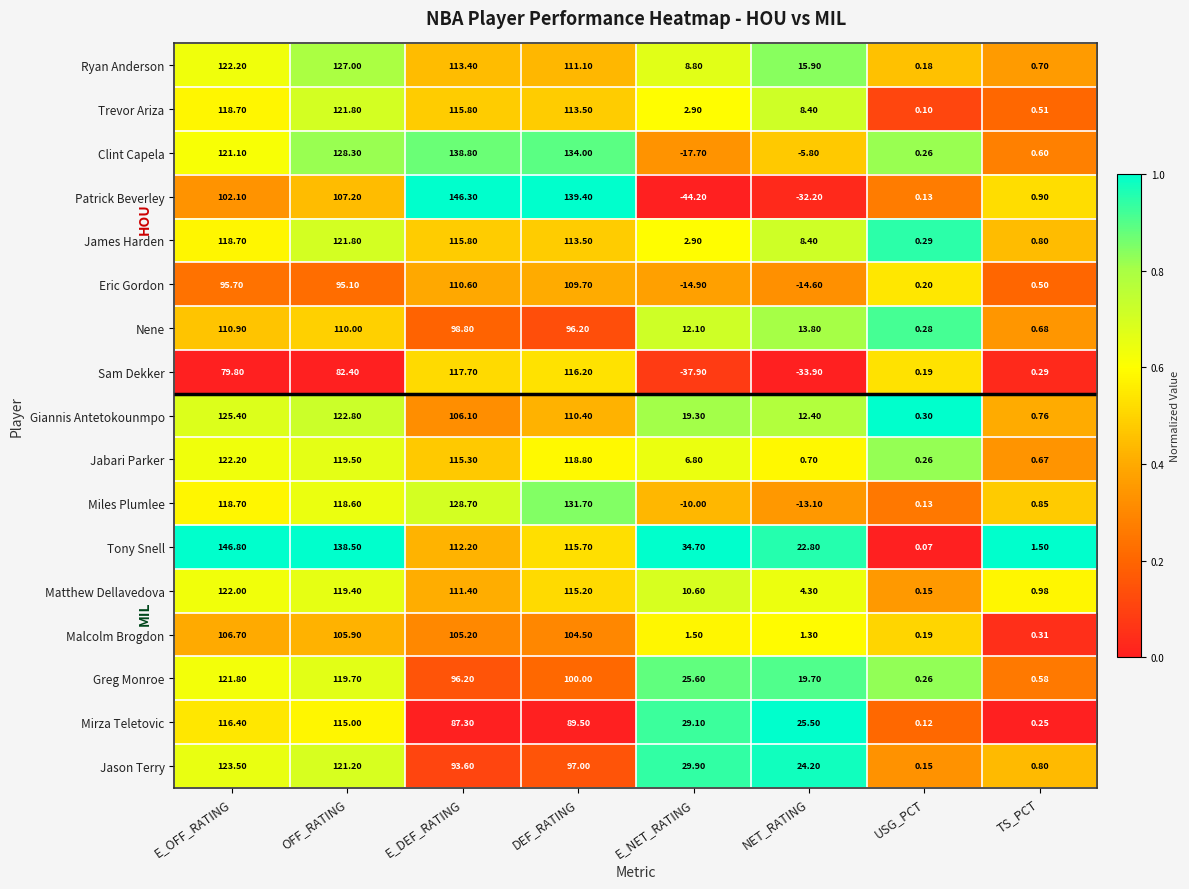

Where does the Jabari Parker series first go above 115?

E_OFF_RATING